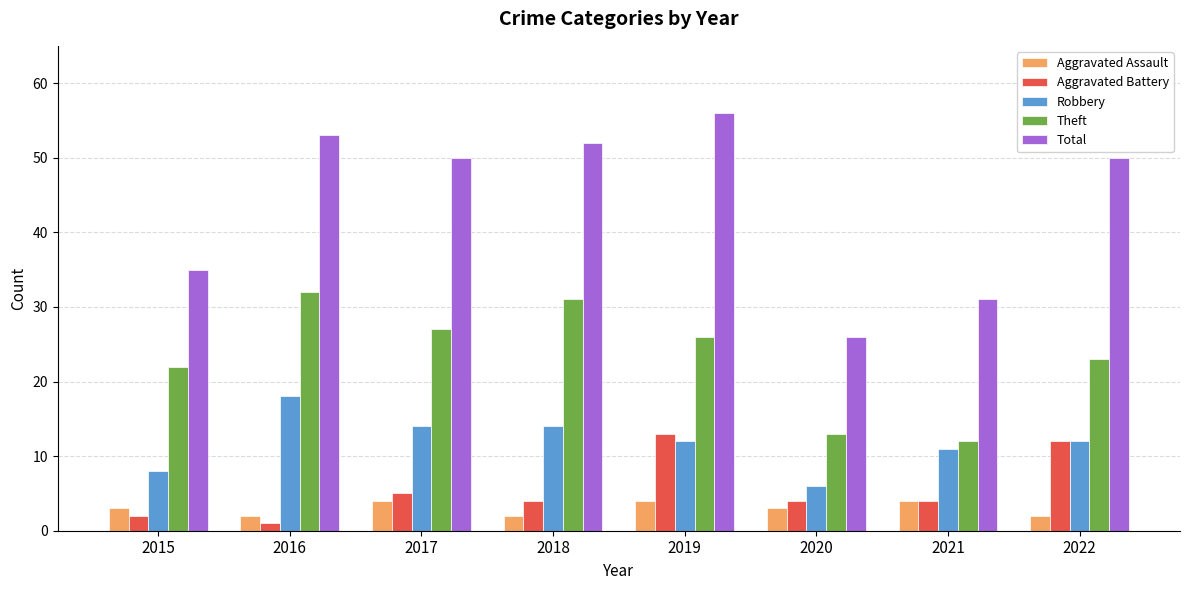

What are all the series names shown in the legend?

Aggravated Assault, Aggravated Battery, Robbery, Theft, Total